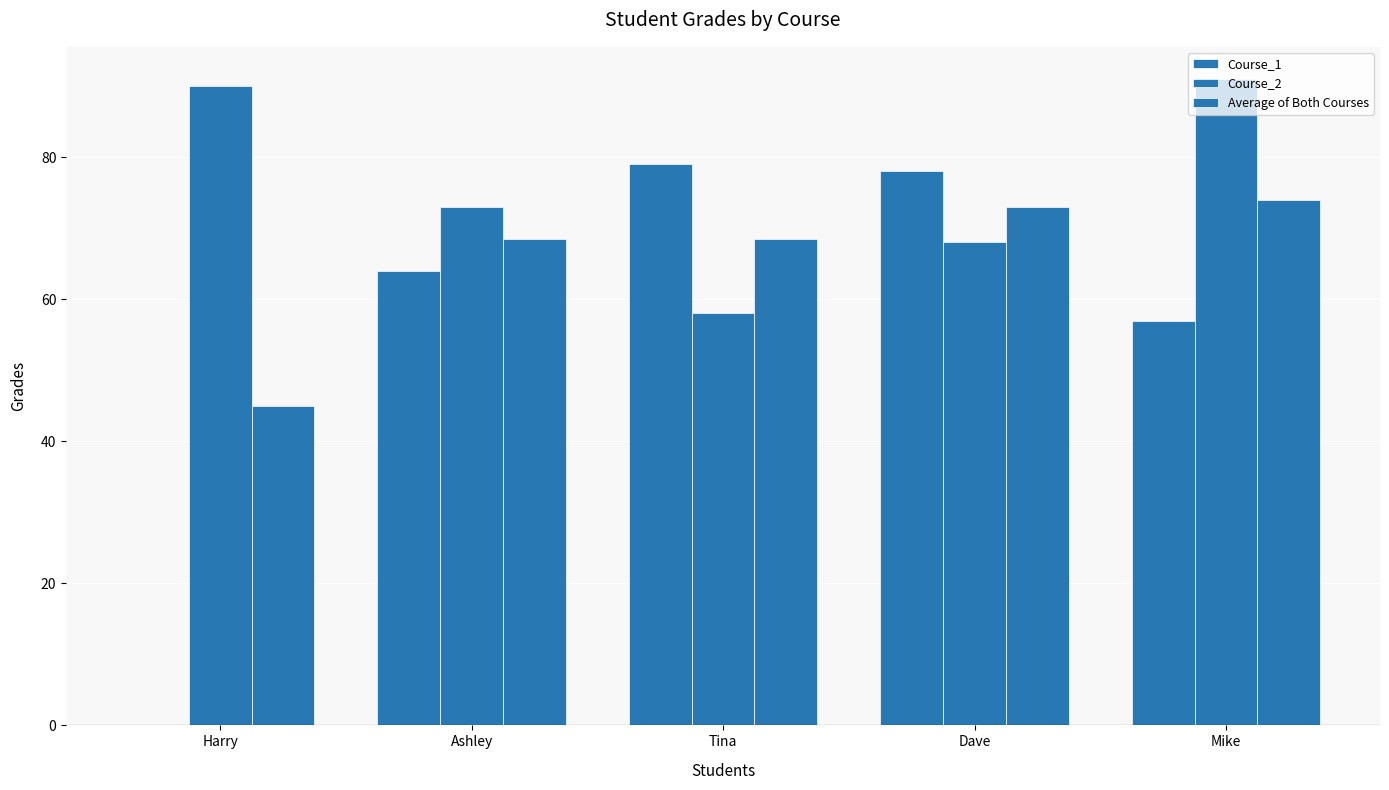

How many series are shown in this chart?

3